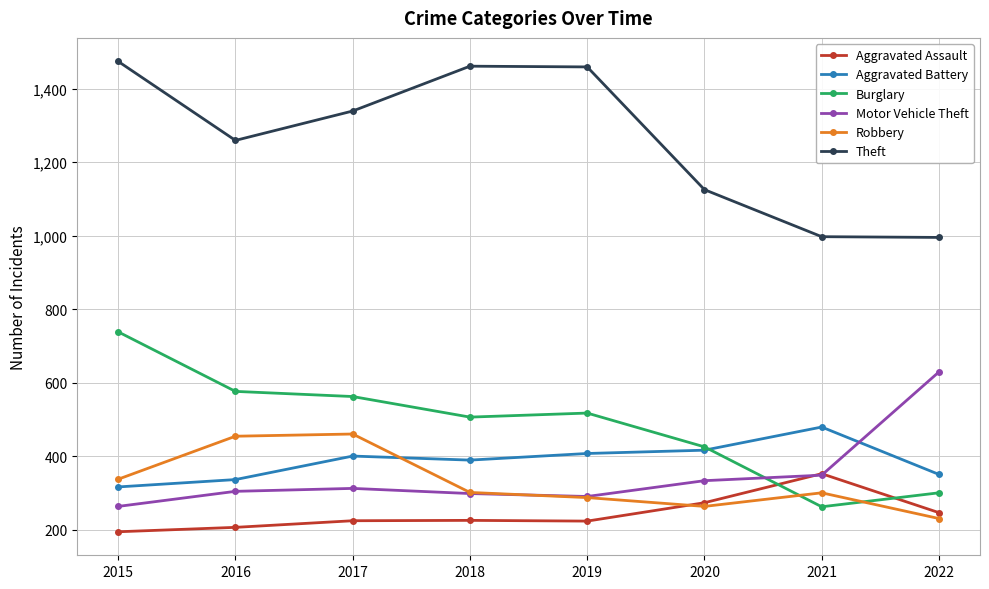

What is the value of the Burglary point at the 1st from the left?

738